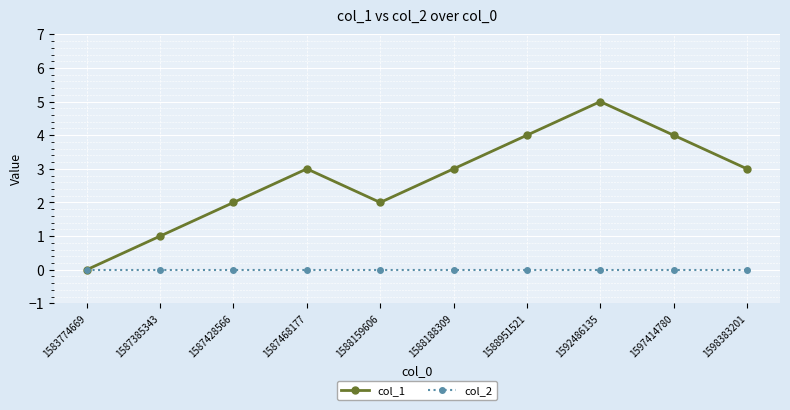

What is the difference between the highest and lowest values at 1588188309?

3